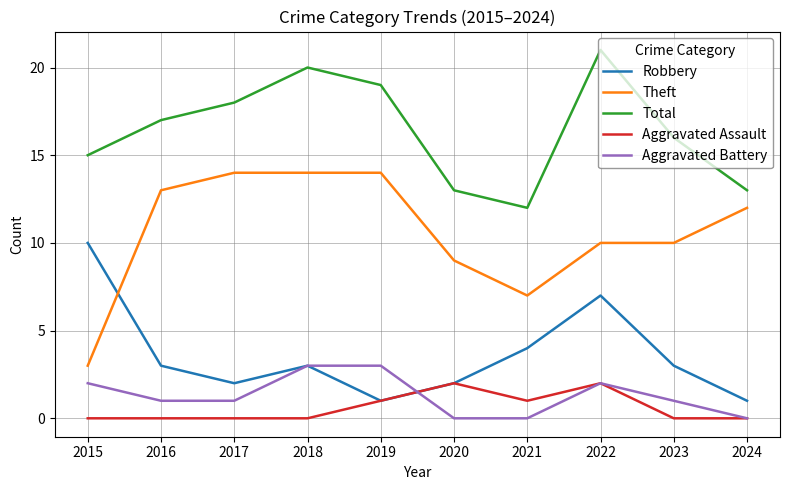

Which series has the widest spread of values?

Theft